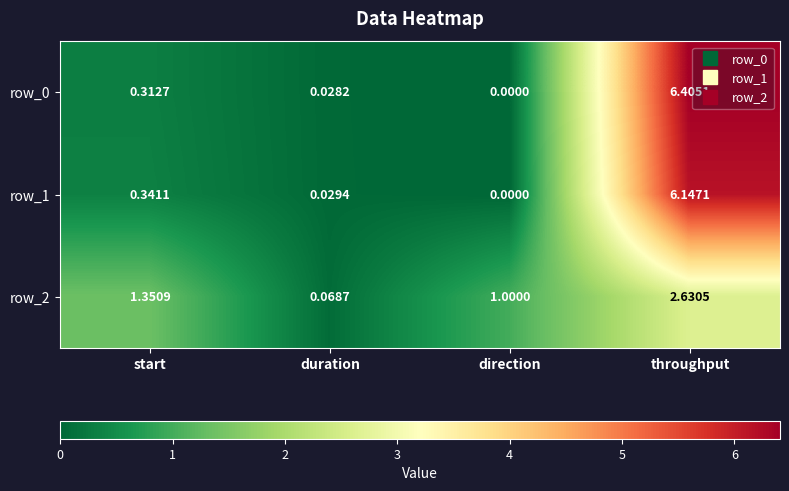

Which category has the highest value across all series?

throughput